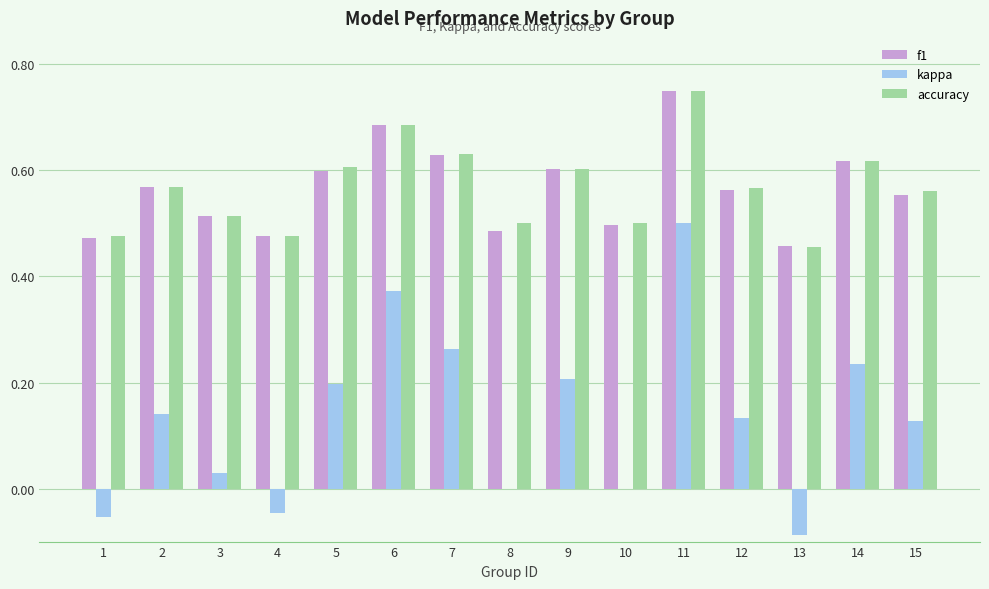

What is the total value across all series at 5?

1.4